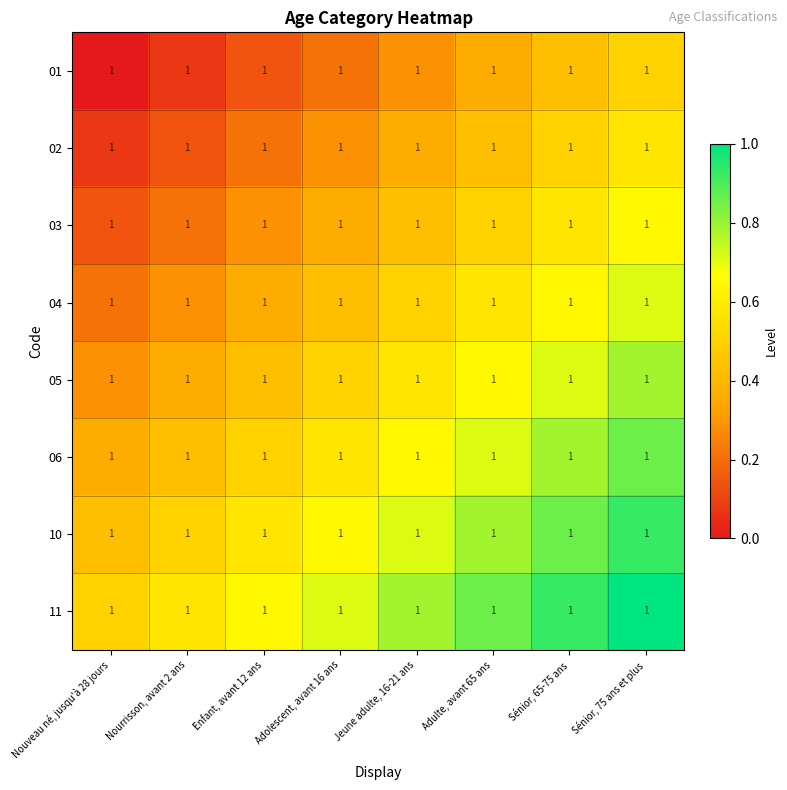

Reading left to right, list all the values displayed in this chart.

01: Nouveau né, jusqu'à 28 jours=1.0	Nourrisson, avant 2 ans=1.0	Enfant, avant 12 ans=1.0	Adolescent, avant 16 ans=1.0	Jeune adulte, 16-21 ans=1.0	Adulte, avant 65 ans=1.0	Sénior, 65-75 ans=1.0	Sénior, 75 ans et plus=1.0
02: Nouveau né, jusqu'à 28 jours=1.0	Nourrisson, avant 2 ans=1.0	Enfant, avant 12 ans=1.0	Adolescent, avant 16 ans=1.0	Jeune adulte, 16-21 ans=1.0	Adulte, avant 65 ans=1.0	Sénior, 65-75 ans=1.0	Sénior, 75 ans et plus=1.0
03: Nouveau né, jusqu'à 28 jours=1.0	Nourrisson, avant 2 ans=1.0	Enfant, avant 12 ans=1.0	Adolescent, avant 16 ans=1.0	Jeune adulte, 16-21 ans=1.0	Adulte, avant 65 ans=1.0	Sénior, 65-75 ans=1.0	Sénior, 75 ans et plus=1.0
04: Nouveau né, jusqu'à 28 jours=1.0	Nourrisson, avant 2 ans=1.0	Enfant, avant 12 ans=1.0	Adolescent, avant 16 ans=1.0	Jeune adulte, 16-21 ans=1.0	Adulte, avant 65 ans=1.0	Sénior, 65-75 ans=1.0	Sénior, 75 ans et plus=1.0
05: Nouveau né, jusqu'à 28 jours=1.0	Nourrisson, avant 2 ans=1.0	Enfant, avant 12 ans=1.0	Adolescent, avant 16 ans=1.0	Jeune adulte, 16-21 ans=1.0	Adulte, avant 65 ans=1.0	Sénior, 65-75 ans=1.0	Sénior, 75 ans et plus=1.0
06: Nouveau né, jusqu'à 28 jours=1.0	Nourrisson, avant 2 ans=1.0	Enfant, avant 12 ans=1.0	Adolescent, avant 16 ans=1.0	Jeune adulte, 16-21 ans=1.0	Adulte, avant 65 ans=1.0	Sénior, 65-75 ans=1.0	Sénior, 75 ans et plus=1.0
10: Nouveau né, jusqu'à 28 jours=1.0	Nourrisson, avant 2 ans=1.0	Enfant, avant 12 ans=1.0	Adolescent, avant 16 ans=1.0	Jeune adulte, 16-21 ans=1.0	Adulte, avant 65 ans=1.0	Sénior, 65-75 ans=1.0	Sénior, 75 ans et plus=1.0
11: Nouveau né, jusqu'à 28 jours=1.0	Nourrisson, avant 2 ans=1.0	Enfant, avant 12 ans=1.0	Adolescent, avant 16 ans=1.0	Jeune adulte, 16-21 ans=1.0	Adulte, avant 65 ans=1.0	Sénior, 65-75 ans=1.0	Sénior, 75 ans et plus=1.0